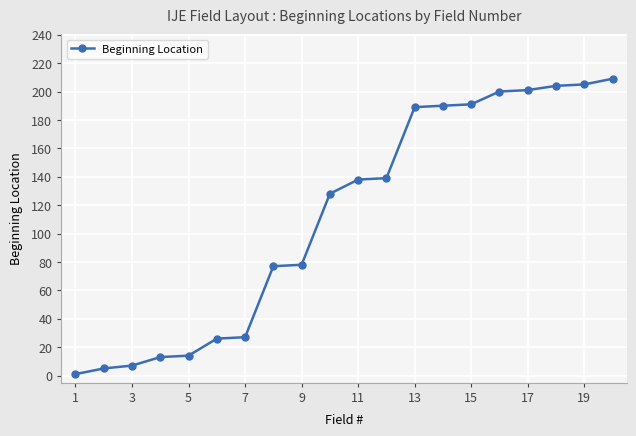

How many lines are shown in the chart?

1